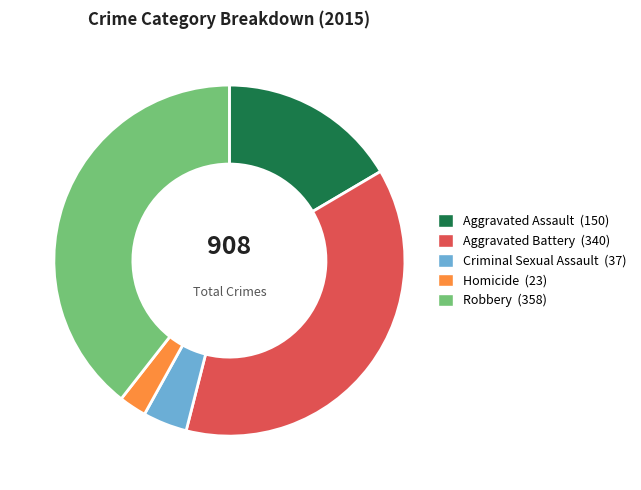

How many slices are in this pie chart?

5